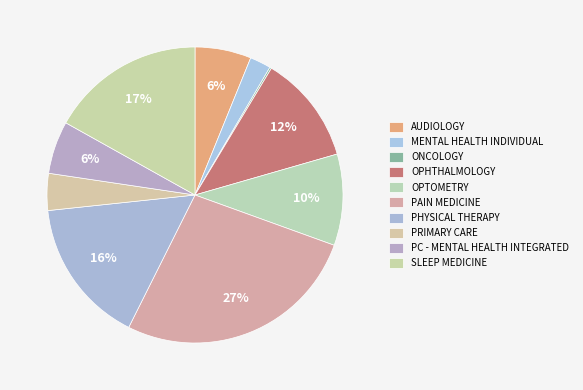

Which has a higher value, ONCOLOGY or PHYSICAL THERAPY?

PHYSICAL THERAPY